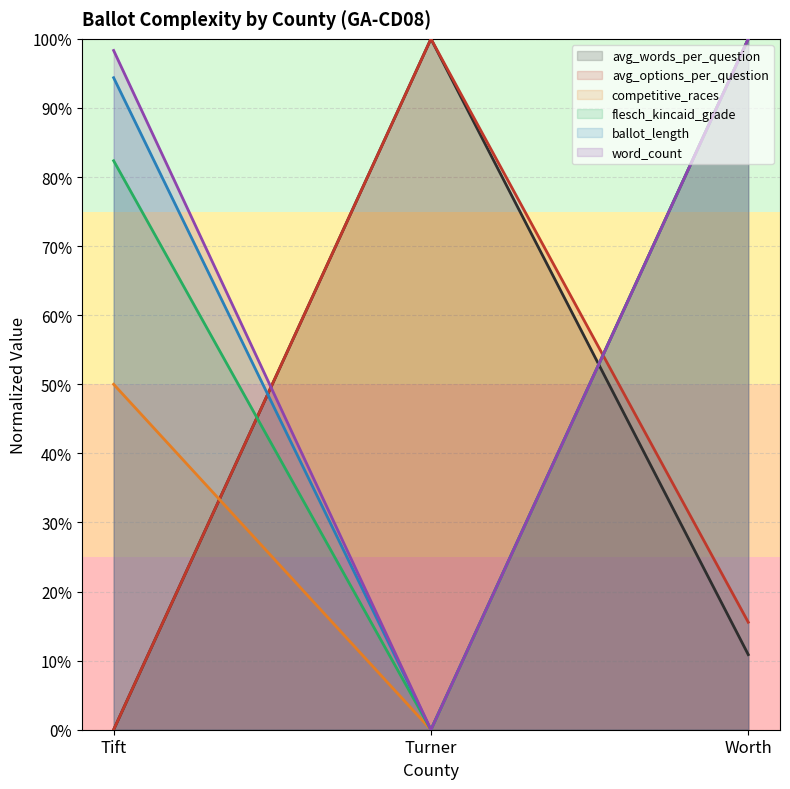

At how many categories does at least one series exceed 0?

3